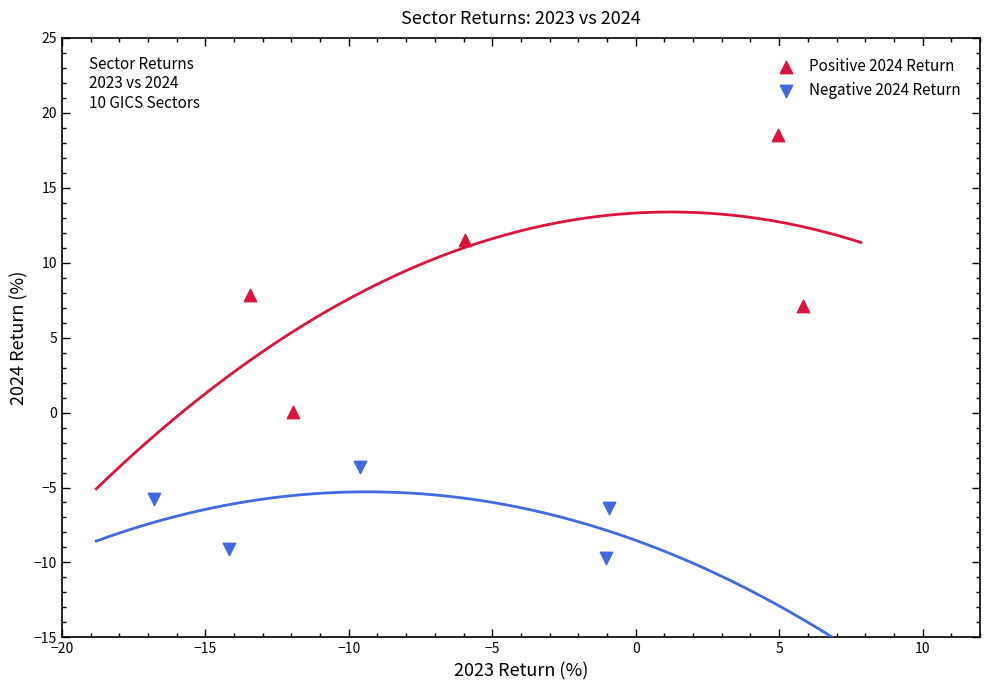

Which series contains the lowest Y value?

Negative 2024 Return